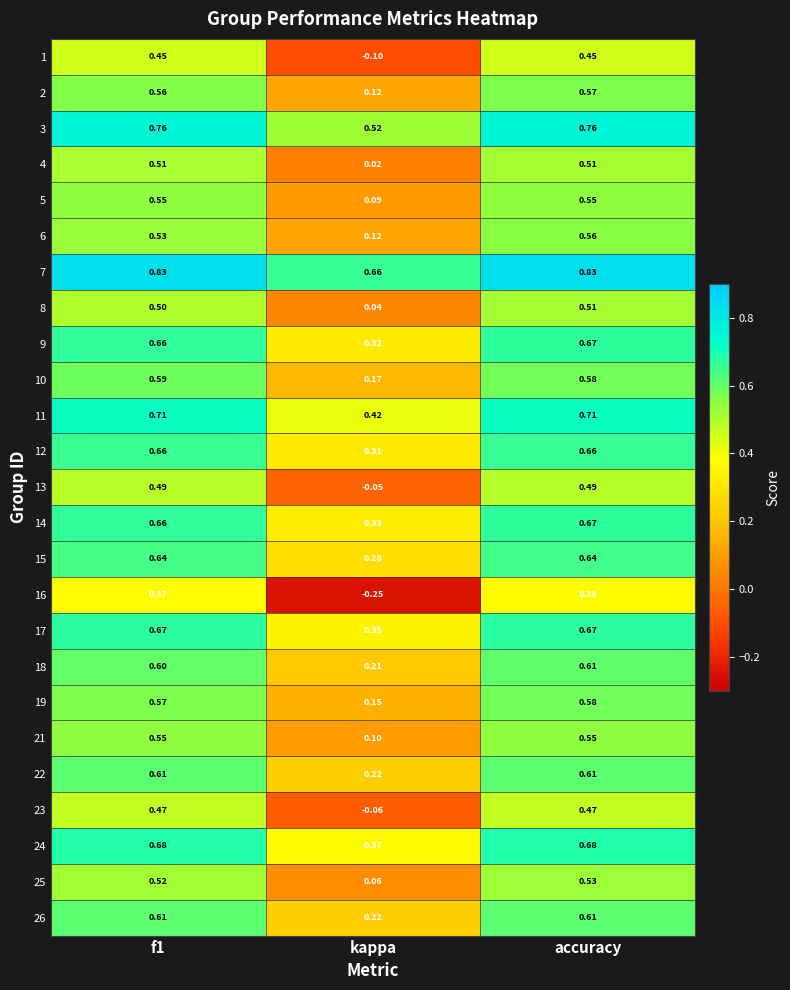

Where is 22 nearest to the value 0?

kappa